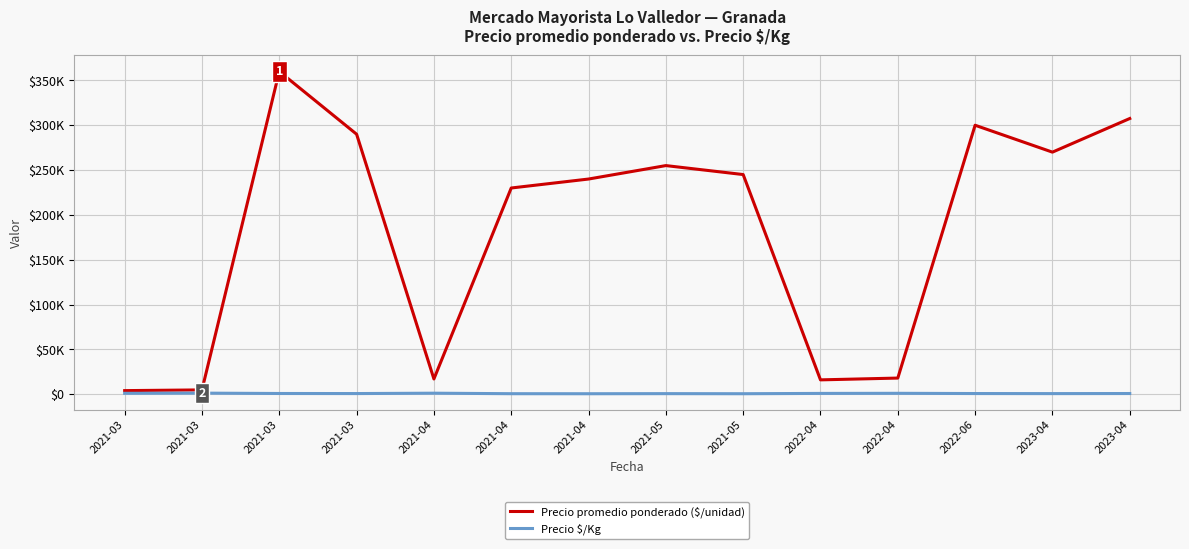

Does the chart display data point markers on the line(s)?

No